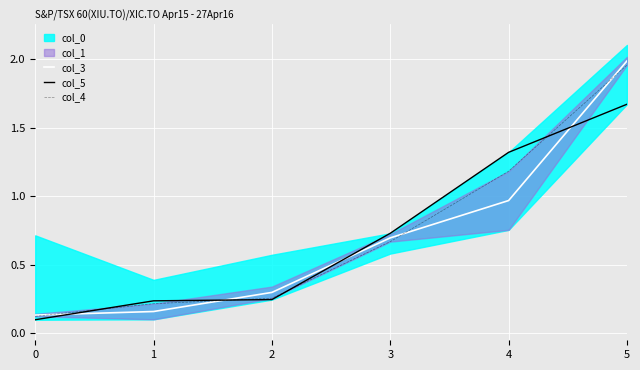

What is the total value across all series at 5?

5.6